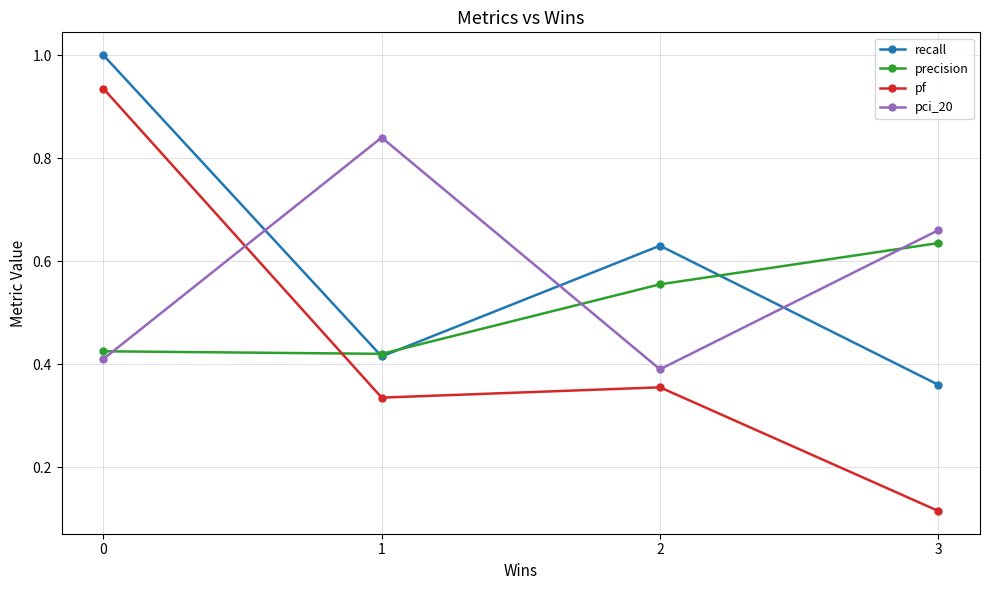

At 0, list the series in order from smallest to largest.

pci_20, precision, pf, recall